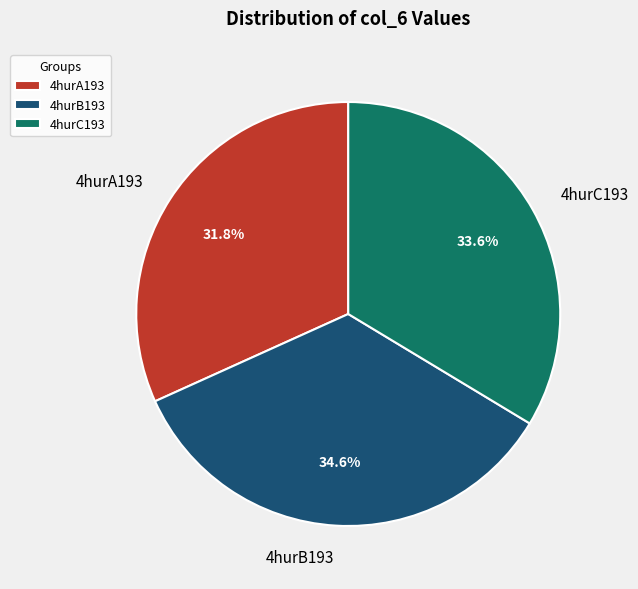

Which has a higher value, 4hurC193 or 4hurB193?

4hurB193